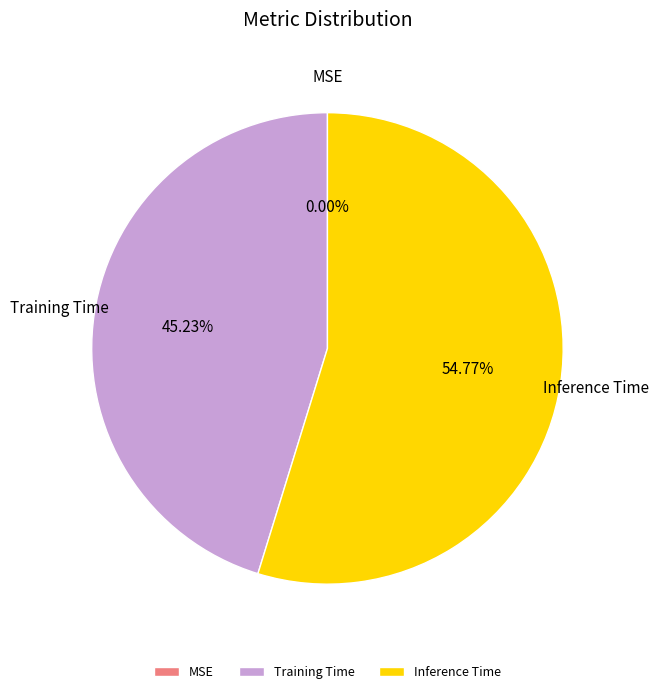

Combined, do Inference Time and Training Time account for over 50%?

Yes